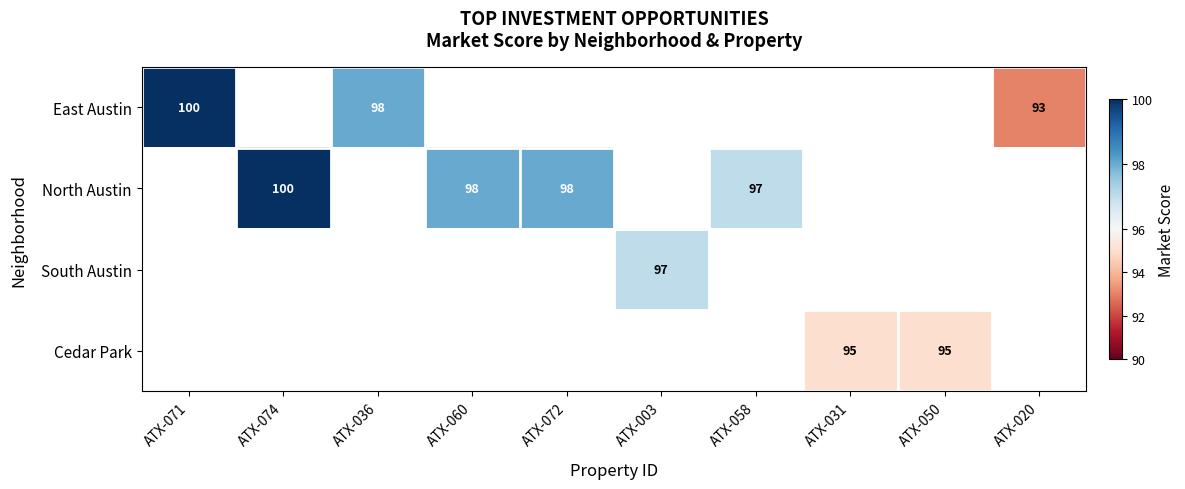

Between ATX-003 and ATX-060, which is larger?

ATX-060